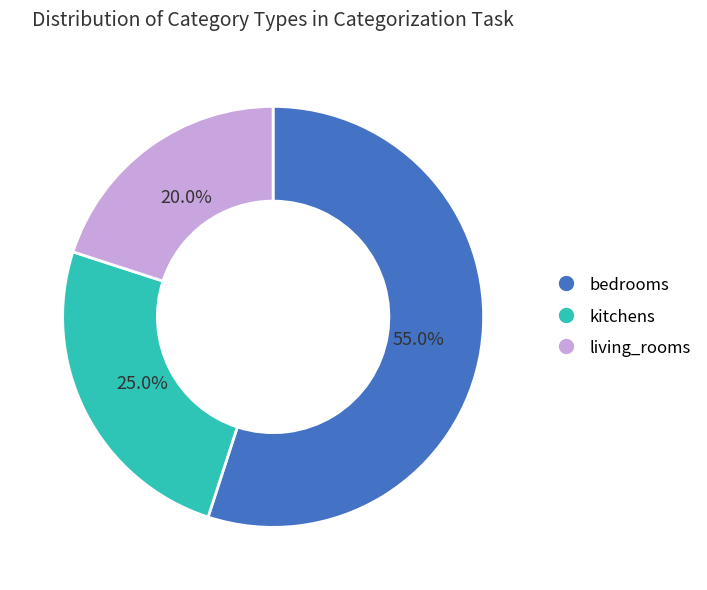

How many segments does this pie chart have?

3